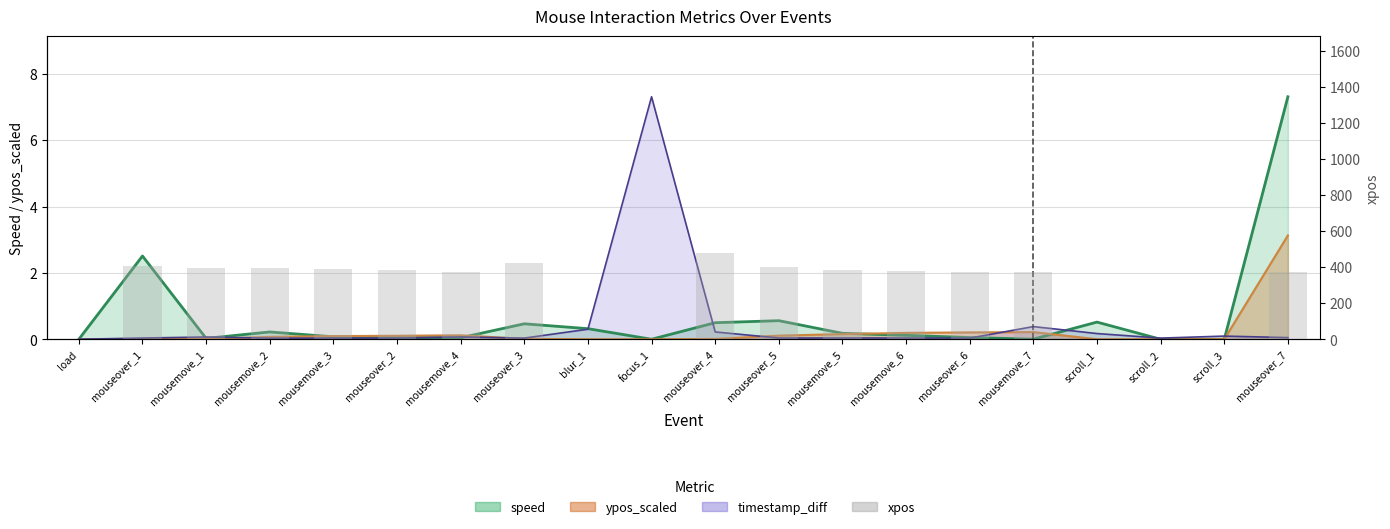

What is the change in value from mousemove_6 to scroll_2?

-376